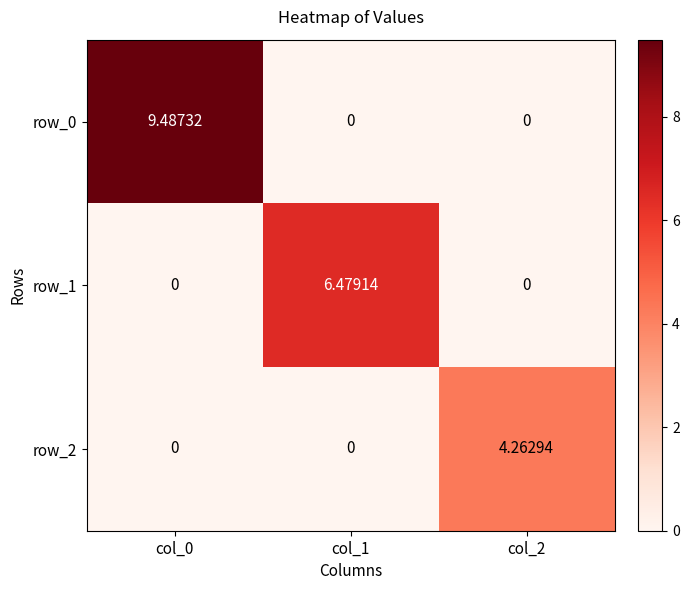

How many distinct data groups are displayed?

3